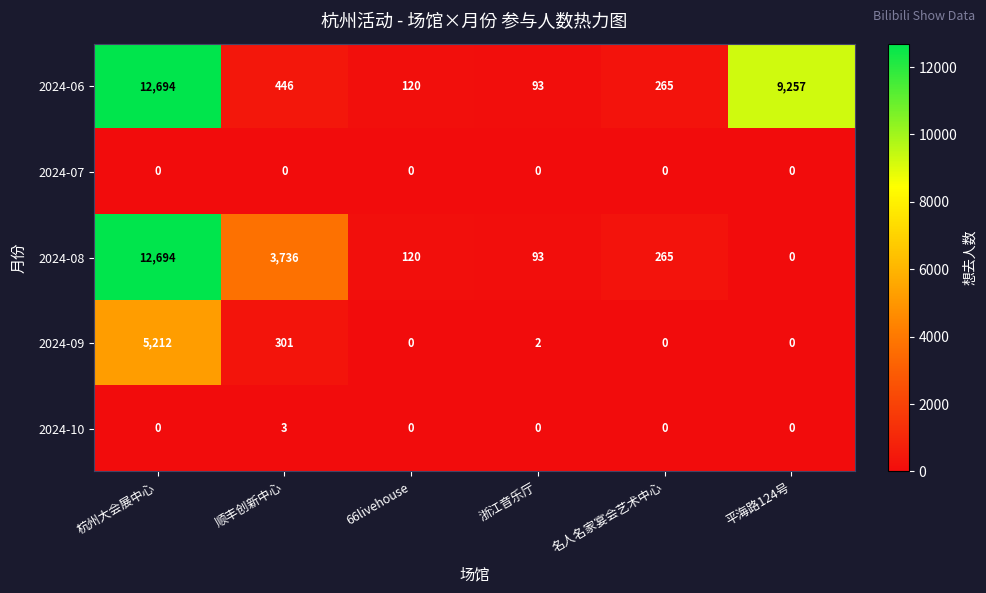

What is the maximum value for 2024-08?

12694